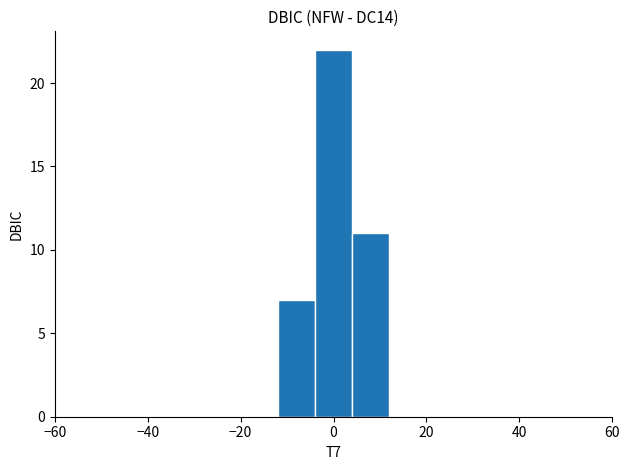

Which range on the x-axis has the tallest bar?

-4 to 4